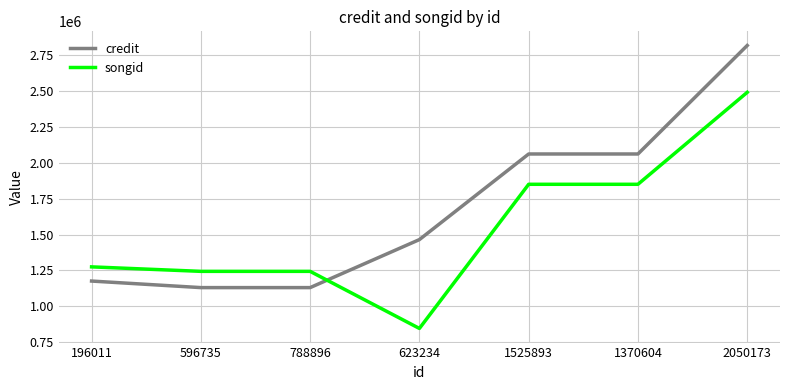

What is the difference between the highest and lowest values at 1525893?

211244